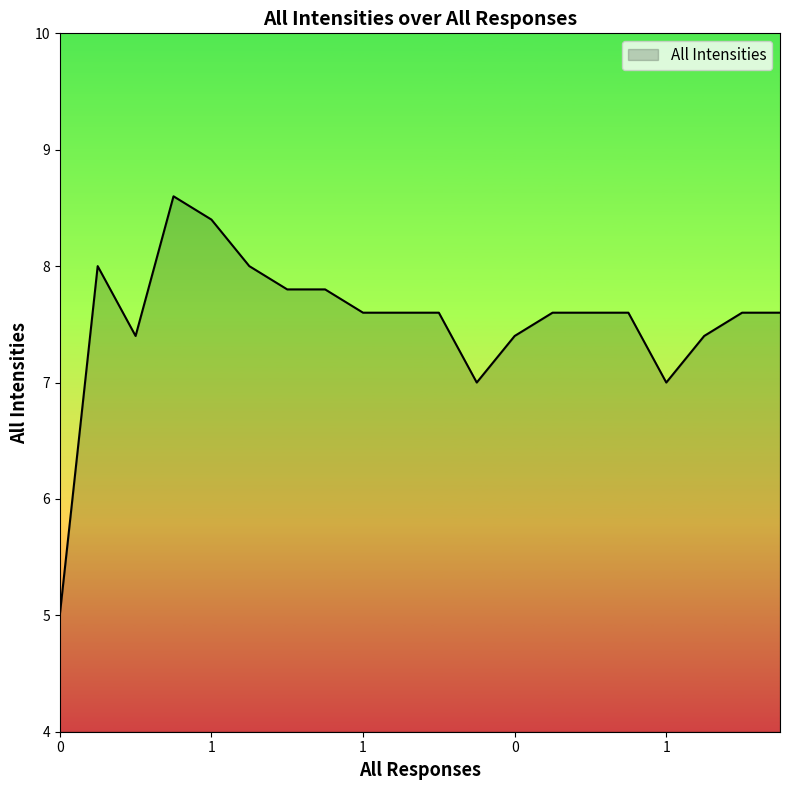

What is the greatest value displayed?

8.6